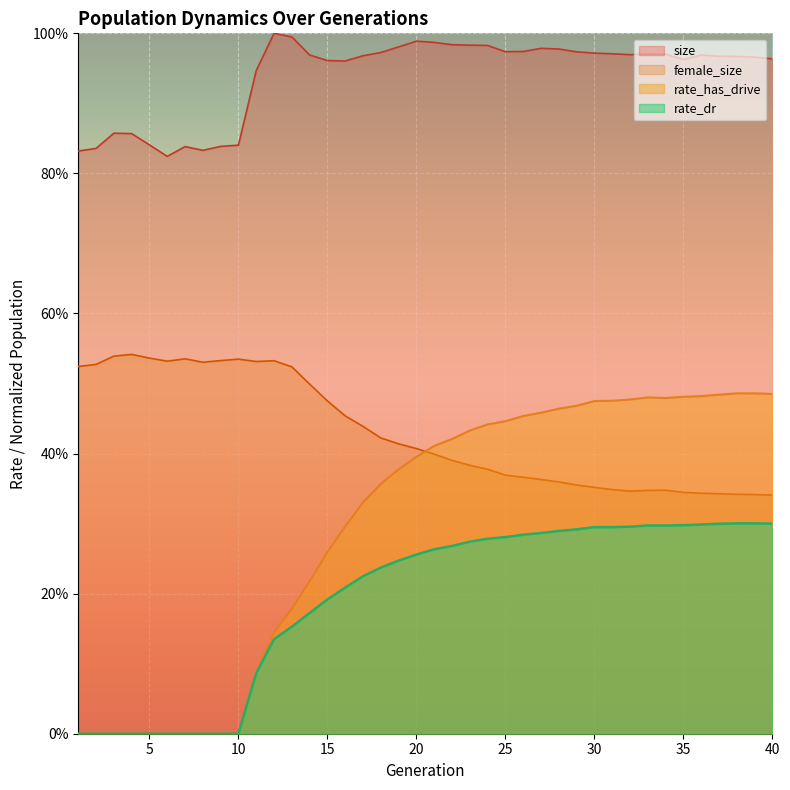

List the series in order of their peak value, highest first.

size, female_size, rate_has_drive, rate_dr